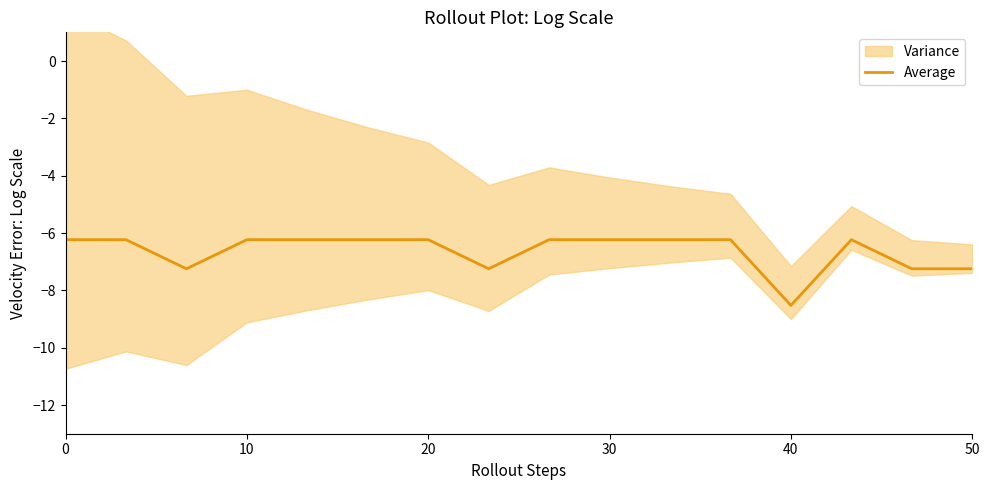

What is the lowest value of the Average series?

-8.5